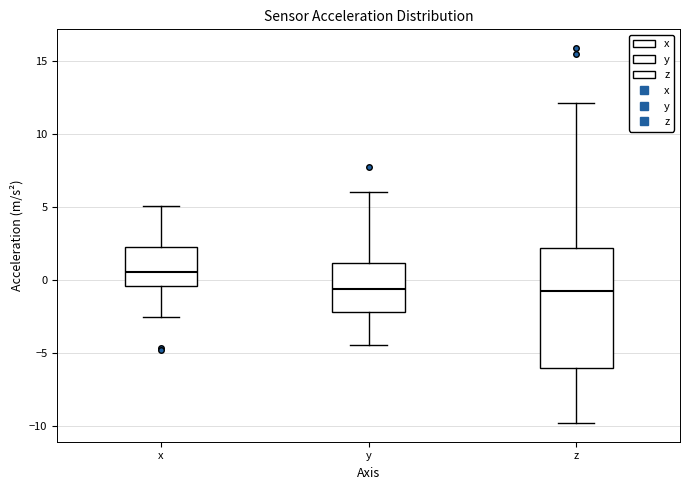

Which box has the highest median line?

x